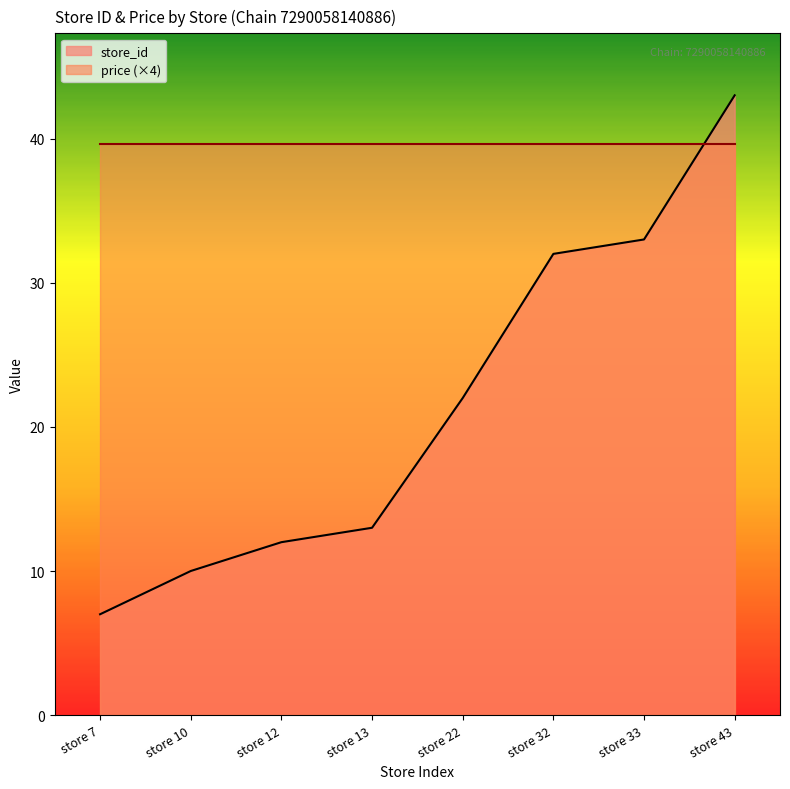

What is the sum of all values?

172